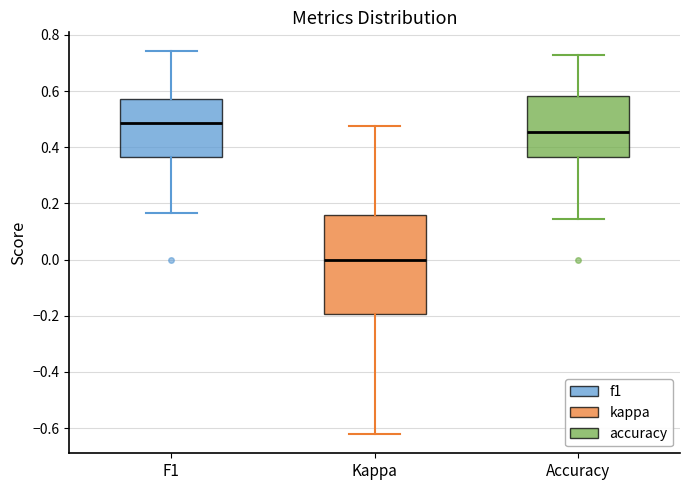

Reading left to right, read every box against the y-axis: the position of its median line, the range the box covers, and the ends of its whiskers. The values are not printed on the chart, so give them approximately, as read against the axis.

F1: median 0.48, box 0.36 to 0.58, whiskers 0.16 to 0.74
Kappa: median 0.00, box -0.20 to 0.16, whiskers -0.62 to 0.48
Accuracy: median 0.46, box 0.36 to 0.58, whiskers 0.14 to 0.72